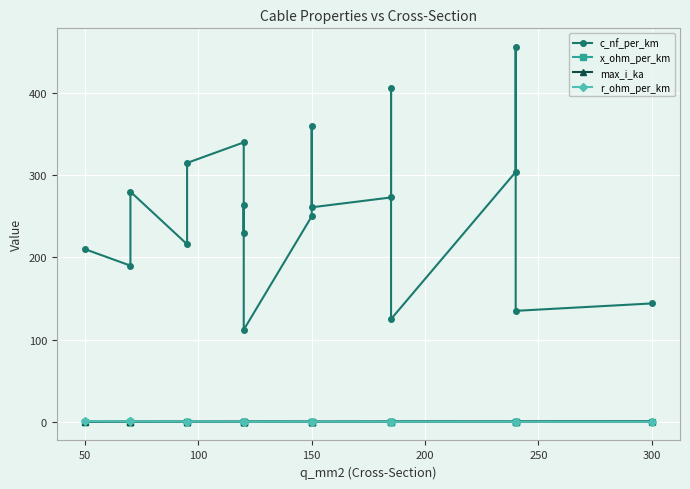

What is the value of the max_i_ka point at the 13th from the left?

0.4